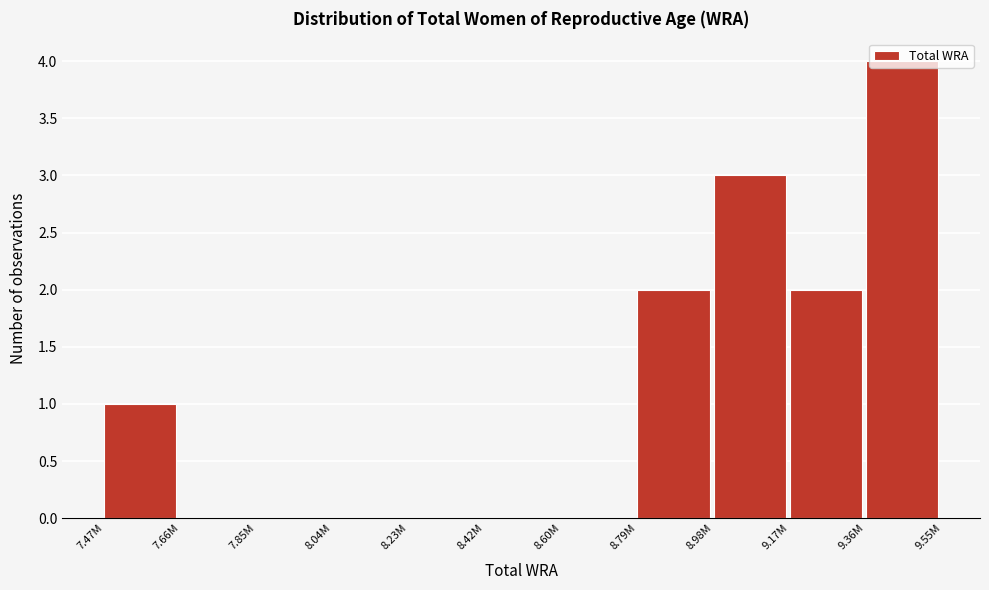

What is the sum of the values at 9.17M and 8.98M?

5